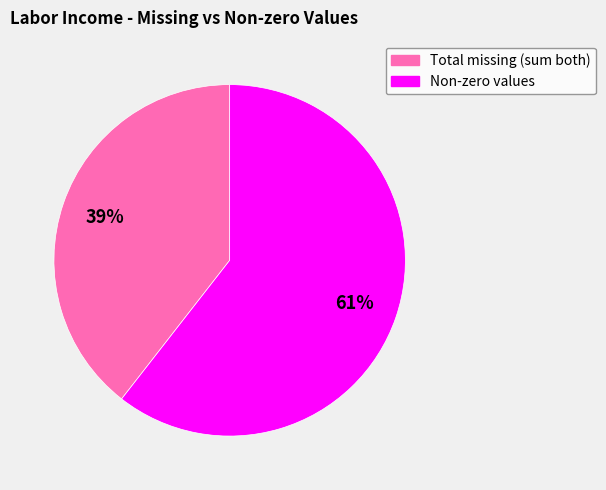

What percentage is the Non-zero values slice, to the nearest percent?

61%